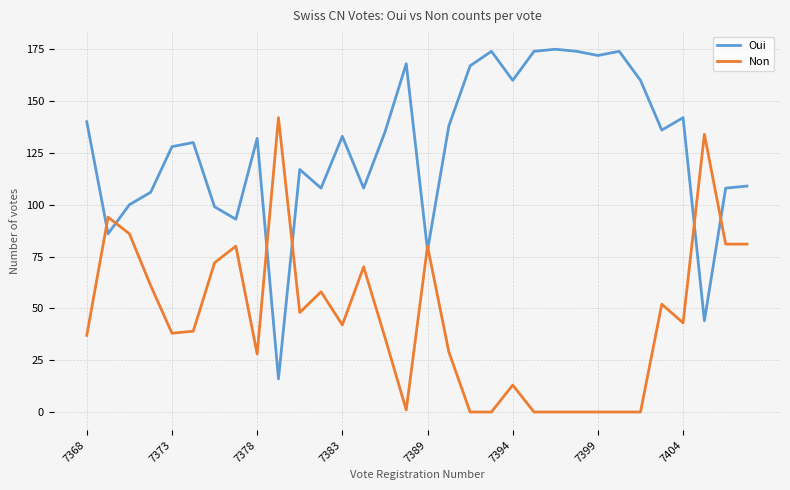

True or false: Oui and Non cross at least once.

True